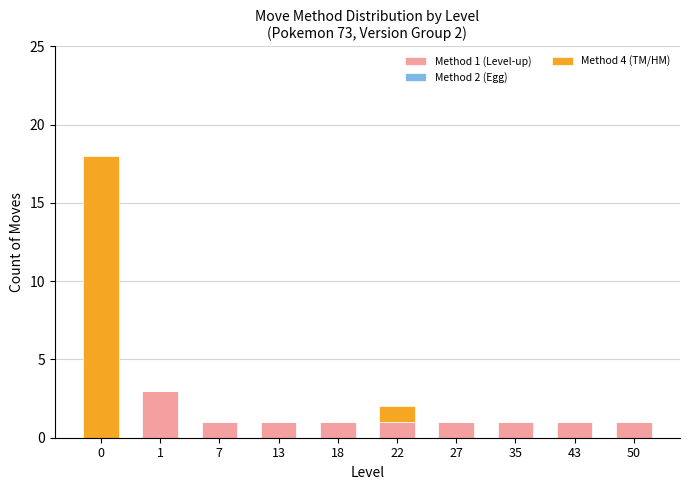

Does the chart contain stacked bars?

Yes